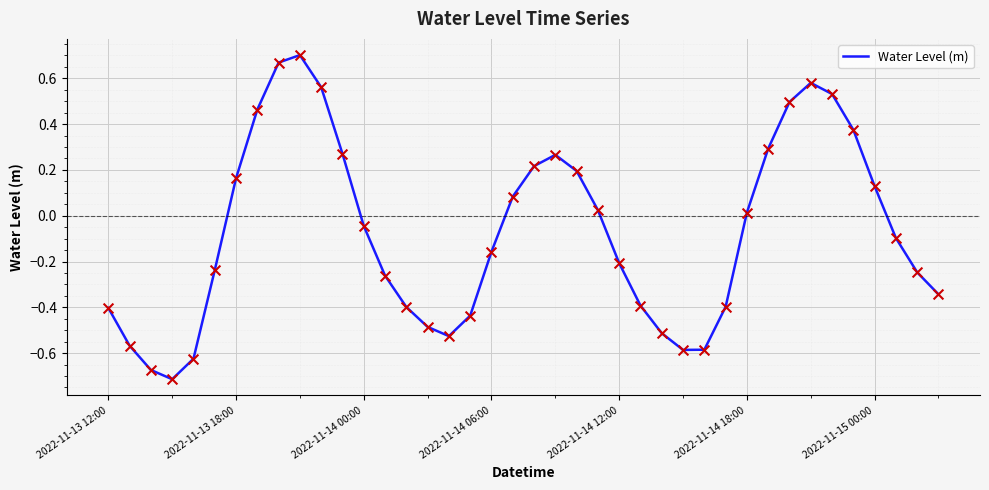

What is the difference between the maximum and minimum values?

1.4